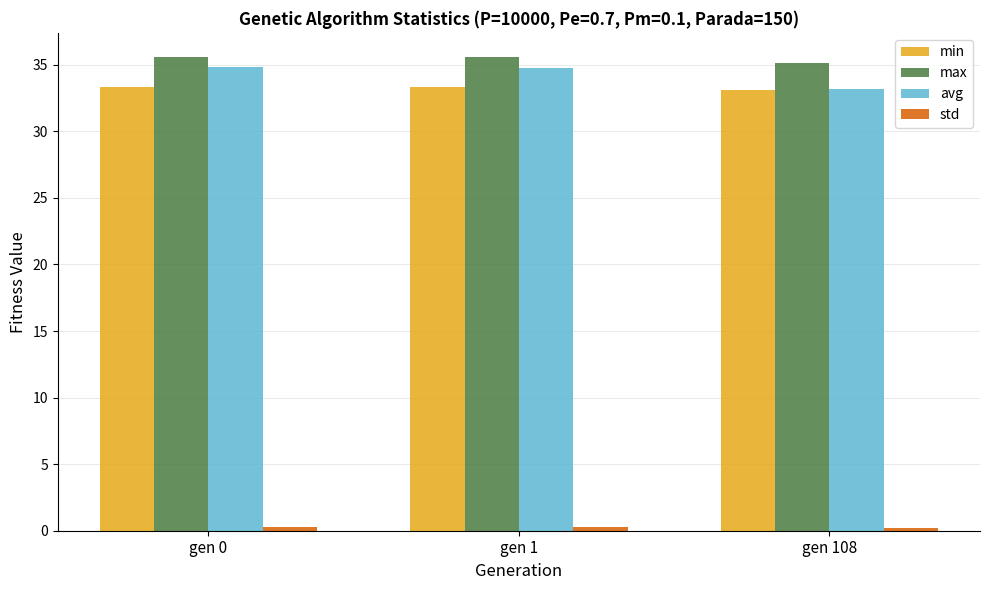

What is the highest value of the max series?

35.6